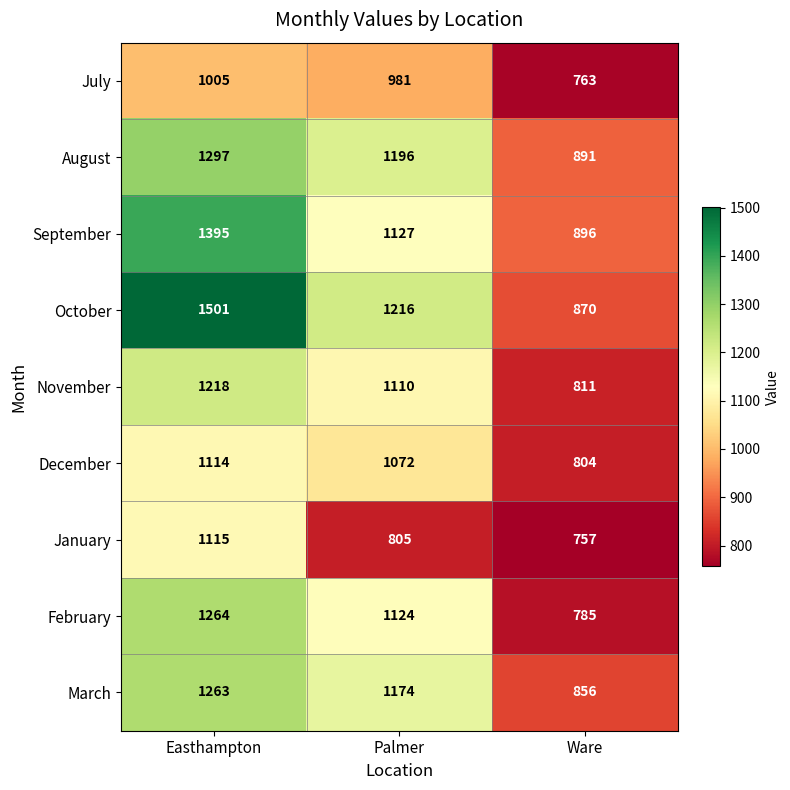

The value of January at Palmer is 805. True or false?

True